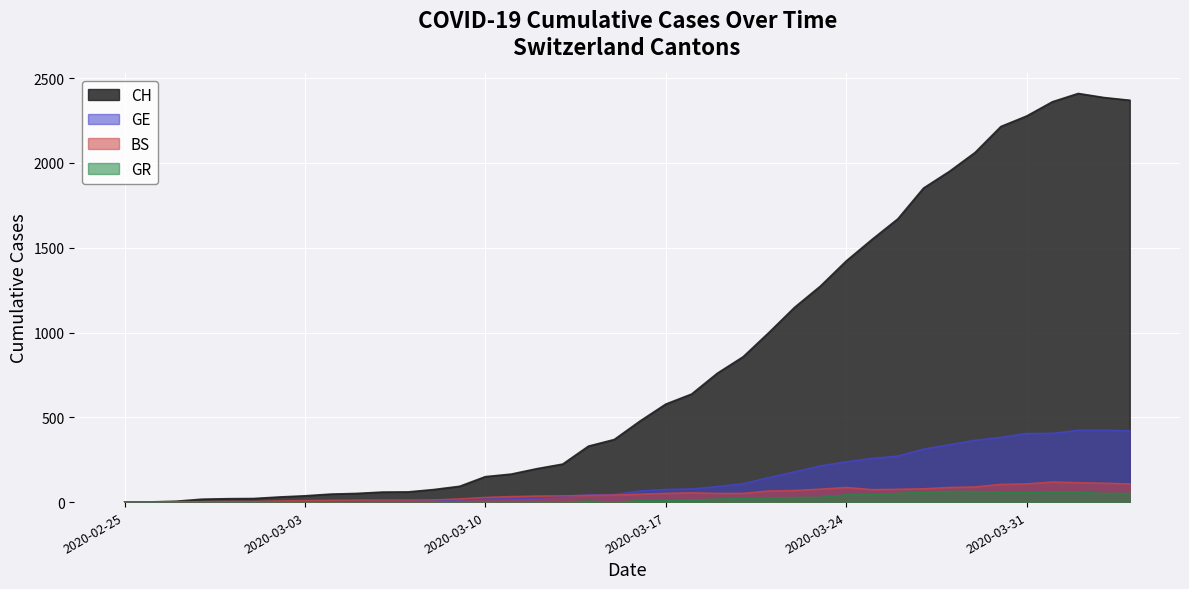

What is the difference between the second highest and second lowest values in the BS series?

115